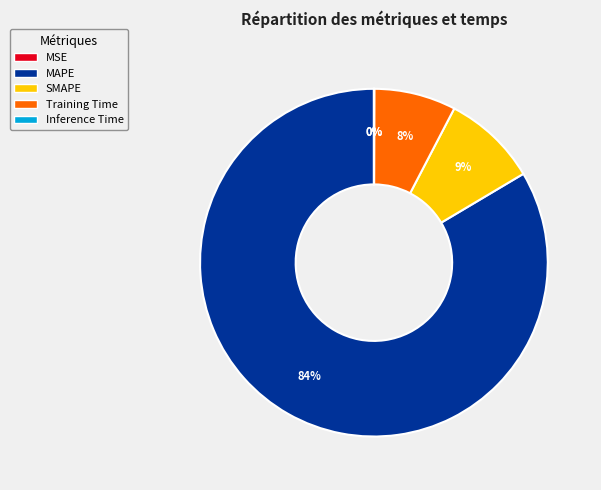

The MAPE slice represents 95% of the pie. True or false?

False